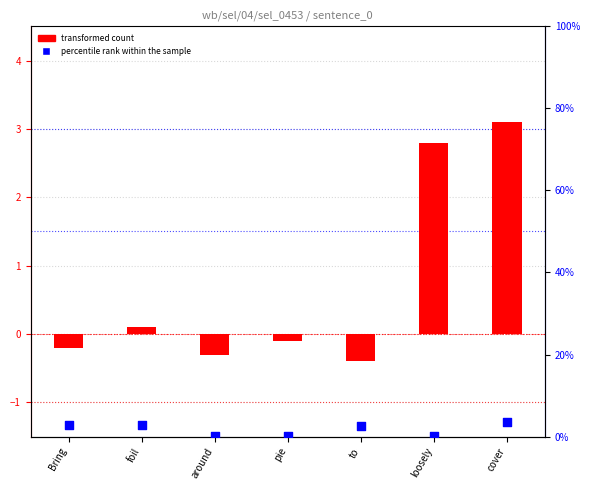

Which series has the largest Y range (max minus min)?

transformed count